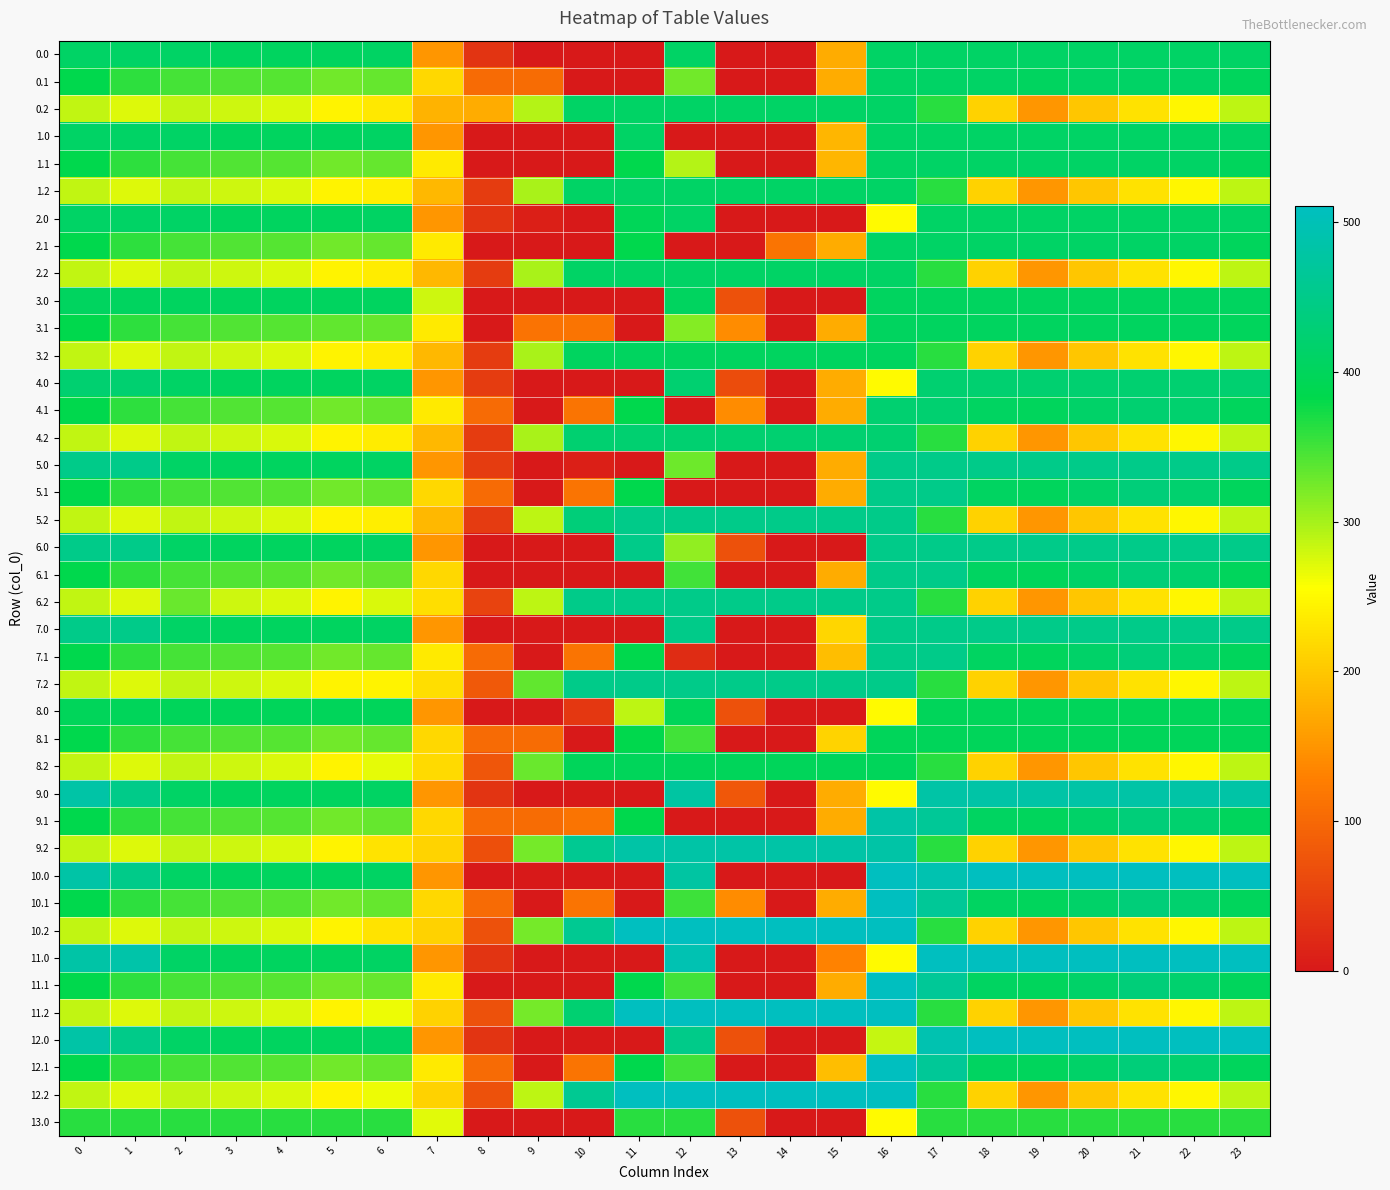

Reading left to right, transcribe all the data shown in this chart.

0.0: 0=410.0	1=410.0	2=410.0	3=404.4	4=404.9	5=403.8	6=408.0	7=150.1	8=35.0	9=0.0	10=0.0	11=0.0	12=410.0	13=0.0	14=0.3	15=172.8	16=410.0	17=410.0	18=410.0	19=410.0	20=410.0	21=410.0	22=410.0	23=410.0
0.1: 0=384.6	1=361.1	2=347.9	3=342.7	4=339.6	5=325.7	6=332.2	7=217.1	8=102.3	9=104.8	10=0.0	11=0.0	12=326.3	13=0.0	14=0.0	15=173.5	16=410.0	17=410.0	18=409.4	19=404.2	20=410.0	21=410.0	22=410.0	23=399.4
0.2: 0=287.1	1=272.7	2=285.5	3=281.0	4=274.4	5=245.0	6=232.6	7=180.6	8=173.5	9=292.5	10=410.0	11=410.0	12=410.0	13=410.0	14=410.0	15=410.0	16=410.0	17=362.4	18=210.0	19=151.0	20=199.2	21=226.4	22=247.4	23=287.5
1.0: 0=410.0	1=410.0	2=410.0	3=404.4	4=404.9	5=403.8	6=408.0	7=150.1	8=0.0	9=0.0	10=0.0	11=410.0	12=0.0	13=0.0	14=0.0	15=181.8	16=410.0	17=410.0	18=410.0	19=410.0	20=410.0	21=410.0	22=410.0	23=410.0
1.1: 0=384.6	1=361.1	2=347.9	3=342.7	4=339.6	5=325.7	6=332.2	7=234.9	8=0.0	9=0.0	10=0.0	11=384.7	12=293.1	13=0.0	14=0.0	15=182.1	16=410.0	17=410.0	18=410.0	19=409.2	20=410.0	21=410.0	22=410.0	23=399.4
1.2: 0=287.1	1=272.7	2=285.5	3=281.0	4=274.4	5=245.0	6=237.8	7=185.3	8=44.3	9=297.5	10=410.0	11=410.0	12=410.0	13=410.0	14=410.0	15=410.0	16=410.0	17=362.4	18=210.0	19=151.0	20=199.2	21=226.4	22=247.4	23=287.5
2.0: 0=410.0	1=410.0	2=410.0	3=404.4	4=404.9	5=403.8	6=408.0	7=150.1	8=35.0	9=8.6	10=0.0	11=396.9	12=410.0	13=0.0	14=0.3	15=0.0	16=250.9	17=410.0	18=410.0	19=410.0	20=410.0	21=410.0	22=410.0	23=410.0
2.1: 0=384.6	1=361.1	2=347.9	3=342.7	4=339.6	5=325.7	6=332.2	7=234.9	8=0.0	9=0.0	10=0.0	11=384.7	12=0.0	13=0.0	14=114.5	15=173.1	16=410.0	17=410.0	18=410.0	19=409.2	20=410.0	21=410.0	22=410.0	23=399.4
2.2: 0=287.1	1=272.7	2=285.5	3=281.0	4=274.4	5=245.0	6=237.4	7=185.6	8=44.3	9=297.5	10=410.0	11=410.0	12=410.0	13=410.0	14=410.0	15=410.0	16=410.0	17=362.4	18=210.0	19=151.0	20=199.2	21=226.4	22=247.4	23=287.5
3.0: 0=405.0	1=405.0	2=405.0	3=405.0	4=405.0	5=405.0	6=405.0	7=279.7	8=0.0	9=0.0	10=0.0	11=0.0	12=405.0	13=70.2	14=0.0	15=0.0	16=405.0	17=405.0	18=405.0	19=405.0	20=405.0	21=405.0	22=405.0	23=405.0
3.1: 0=384.6	1=361.1	2=347.9	3=342.7	4=339.6	5=334.4	6=332.2	7=234.9	8=0.0	9=113.8	10=114.0	11=0.0	12=316.2	13=141.2	14=0.0	15=173.1	16=405.0	17=405.0	18=405.0	19=405.0	20=405.0	21=405.0	22=405.0	23=399.4
3.2: 0=287.1	1=272.7	2=285.5	3=281.0	4=274.4	5=245.0	6=237.4	7=185.6	8=44.3	9=297.5	10=405.0	11=405.0	12=405.0	13=405.0	14=405.0	15=405.0	16=405.0	17=362.4	18=210.0	19=151.0	20=199.2	21=226.4	22=247.4	23=287.5
4.0: 0=423.0	1=423.0	2=410.3	3=404.4	4=404.9	5=403.8	6=408.0	7=150.1	8=44.0	9=0.0	10=0.0	11=0.0	12=423.0	13=64.4	14=0.3	15=172.8	16=250.9	17=423.0	18=423.0	19=423.0	20=423.0	21=423.0	22=423.0	23=423.0
4.1: 0=384.6	1=361.1	2=347.9	3=342.7	4=339.6	5=325.7	6=332.2	7=234.9	8=102.3	9=0.0	10=114.0	11=384.7	12=0.0	13=141.2	14=0.0	15=173.1	16=423.0	17=423.0	18=405.9	19=400.2	20=414.5	21=423.0	22=419.9	23=399.4
4.2: 0=287.1	1=272.7	2=285.5	3=281.0	4=274.4	5=245.0	6=237.4	7=185.6	8=44.3	9=297.5	10=423.0	11=423.0	12=423.0	13=423.0	14=423.0	15=423.0	16=423.0	17=362.4	18=210.0	19=151.0	20=199.2	21=226.4	22=247.4	23=287.5
5.0: 0=450.0	1=450.0	2=410.3	3=404.4	4=404.9	5=403.8	6=408.0	7=150.1	8=44.0	9=0.0	10=8.1	11=0.0	12=327.7	13=0.0	14=0.0	15=172.8	16=450.0	17=450.0	18=450.0	19=450.0	20=450.0	21=450.0	22=450.0	23=450.0
5.1: 0=384.6	1=361.1	2=347.9	3=342.7	4=339.6	5=325.7	6=332.2	7=217.1	8=102.6	9=0.0	10=114.0	11=384.7	12=0.0	13=0.0	14=0.0	15=173.1	16=450.0	17=450.0	18=405.4	19=400.2	20=414.5	21=432.4	22=419.9	23=399.4
5.2: 0=287.1	1=272.7	2=285.5	3=281.0	4=274.4	5=245.0	6=237.8	7=185.6	8=43.9	9=288.5	10=432.5	11=450.0	12=450.0	13=450.0	14=450.0	15=450.0	16=450.0	17=362.4	18=210.0	19=151.0	20=199.2	21=226.4	22=247.4	23=287.5
6.0: 0=450.0	1=450.0	2=410.3	3=404.4	4=404.9	5=403.8	6=408.0	7=150.1	8=0.0	9=0.0	10=0.0	11=450.0	12=311.2	13=70.2	14=0.0	15=0.0	16=450.0	17=450.0	18=450.0	19=450.0	20=450.0	21=450.0	22=450.0	23=450.0
6.1: 0=384.6	1=361.1	2=347.9	3=342.7	4=339.6	5=325.7	6=332.2	7=217.1	8=0.0	9=0.0	10=0.0	11=0.0	12=350.8	13=0.0	14=0.0	15=173.1	16=450.0	17=450.0	18=405.4	19=400.2	20=414.5	21=432.4	22=419.9	23=399.4
6.2: 0=287.1	1=272.7	2=330.5	3=281.0	4=274.4	5=245.0	6=273.8	7=221.6	8=52.0	9=288.5	10=450.0	11=450.0	12=450.0	13=450.0	14=450.0	15=450.0	16=450.0	17=362.4	18=210.0	19=151.0	20=199.2	21=226.4	22=247.4	23=287.5
7.0: 0=450.0	1=450.0	2=410.3	3=404.4	4=404.9	5=403.8	6=408.0	7=150.1	8=0.0	9=0.0	10=0.0	11=0.0	12=450.0	13=0.0	14=0.3	15=215.5	16=450.0	17=450.0	18=450.0	19=450.0	20=450.0	21=450.0	22=450.0	23=450.0
7.1: 0=384.6	1=361.1	2=347.9	3=342.7	4=339.6	5=325.7	6=332.2	7=234.9	8=102.3	9=0.0	10=114.0	11=384.7	12=25.9	13=0.0	14=0.0	15=190.4	16=450.0	17=450.0	18=405.4	19=400.2	20=414.5	21=432.4	22=419.9	23=399.4
7.2: 0=287.1	1=272.7	2=285.5	3=281.0	4=274.4	5=245.0	6=245.5	7=221.6	8=80.3	9=333.5	10=450.0	11=450.0	12=450.0	13=450.0	14=450.0	15=450.0	16=450.0	17=362.4	18=210.0	19=151.0	20=199.2	21=226.4	22=247.4	23=287.5
8.0: 0=399.0	1=399.0	2=399.0	3=399.0	4=399.0	5=399.0	6=399.0	7=150.1	8=0.0	9=0.0	10=39.3	11=289.0	12=399.0	13=70.2	14=0.3	15=0.0	16=250.9	17=399.0	18=399.0	19=399.0	20=399.0	21=399.0	22=399.0	23=399.0
8.1: 0=384.6	1=361.1	2=347.9	3=342.7	4=339.6	5=325.7	6=332.2	7=217.1	8=102.3	9=104.8	10=0.0	11=384.7	12=350.8	13=0.0	14=0.0	15=212.4	16=399.0	17=399.0	18=399.0	19=399.0	20=399.0	21=399.0	22=399.0	23=399.0
8.2: 0=287.1	1=272.7	2=285.5	3=281.0	4=274.4	5=245.0	6=268.1	7=217.6	8=76.3	9=329.5	10=399.0	11=399.0	12=399.0	13=399.0	14=399.0	15=399.0	16=399.0	17=362.4	18=210.0	19=151.0	20=199.2	21=226.4	22=247.4	23=287.5
9.0: 0=482.0	1=449.5	2=410.3	3=404.4	4=404.9	5=403.8	6=408.0	7=150.1	8=35.0	9=0.0	10=0.0	11=0.0	12=477.2	13=79.4	14=0.0	15=172.8	16=250.9	17=482.0	18=482.0	19=482.0	20=482.0	21=482.0	22=482.0	23=482.0
9.1: 0=384.6	1=361.1	2=347.9	3=342.7	4=339.6	5=325.7	6=332.2	7=217.1	8=102.3	9=104.8	10=114.0	11=384.7	12=0.0	13=0.0	14=0.0	15=173.1	16=482.0	17=466.6	18=405.4	19=400.2	20=414.5	21=432.4	22=419.9	23=399.4
9.2: 0=287.1	1=272.7	2=285.5	3=281.0	4=274.4	5=245.0	6=228.8	7=212.6	8=69.8	9=324.5	10=459.5	11=482.0	12=482.0	13=482.0	14=482.0	15=482.0	16=482.0	17=362.4	18=210.0	19=151.0	20=199.2	21=226.4	22=247.4	23=287.5
10.0: 0=482.0	1=449.5	2=410.3	3=404.4	4=404.9	5=403.8	6=408.0	7=150.1	8=0.0	9=0.0	10=0.0	11=0.0	12=477.2	13=0.0	14=0.3	15=0.0	16=511.0	17=494.8	18=511.0	19=511.0	20=511.0	21=511.0	22=511.0	23=511.0
10.1: 0=384.6	1=361.1	2=347.9	3=342.7	4=339.6	5=325.7	6=332.2	7=217.1	8=102.3	9=0.0	10=114.0	11=0.0	12=351.5	13=140.7	14=0.0	15=173.1	16=511.0	17=466.6	18=405.4	19=400.2	20=414.5	21=432.4	22=419.9	23=399.4
10.2: 0=287.1	1=272.7	2=285.5	3=281.0	4=274.4	5=245.0	6=228.8	7=211.2	8=71.3	9=324.5	10=459.5	11=511.0	12=511.0	13=511.0	14=511.0	15=511.0	16=511.0	17=362.4	18=210.0	19=151.0	20=199.2	21=226.4	22=247.4	23=287.5
11.0: 0=482.0	1=485.5	2=410.3	3=404.4	4=404.9	5=403.8	6=408.0	7=150.1	8=35.0	9=0.0	10=0.0	11=0.0	12=495.6	13=0.0	14=0.0	15=131.0	16=250.9	17=511.0	18=511.0	19=511.0	20=511.0	21=511.0	22=511.0	23=511.0
11.1: 0=384.6	1=361.1	2=347.9	3=342.7	4=339.6	5=325.7	6=332.2	7=234.9	8=0.0	9=0.0	10=0.0	11=384.7	12=350.8	13=0.0	14=0.0	15=173.1	16=511.0	17=466.6	18=405.4	19=400.2	20=414.5	21=432.4	22=419.9	23=399.4
11.2: 0=287.1	1=272.7	2=285.5	3=281.0	4=274.4	5=245.0	6=264.8	7=211.2	8=71.3	9=324.5	10=423.5	11=511.0	12=511.0	13=511.0	14=511.0	15=511.0	16=511.0	17=362.4	18=210.0	19=151.0	20=199.2	21=226.4	22=247.4	23=287.5
12.0: 0=482.0	1=449.5	2=410.3	3=404.4	4=404.9	5=403.8	6=408.0	7=150.1	8=35.0	9=0.0	10=0.0	11=0.0	12=449.3	13=70.2	14=0.3	15=0.0	16=285.4	17=494.8	18=511.0	19=511.0	20=511.0	21=511.0	22=511.0	23=511.0
12.1: 0=384.6	1=361.1	2=347.9	3=342.7	4=339.6	5=325.7	6=332.2	7=234.9	8=102.3	9=0.0	10=114.0	11=384.7	12=350.8	13=0.0	14=0.0	15=190.4	16=511.0	17=466.6	18=405.4	19=400.2	20=414.5	21=432.4	22=419.9	23=399.4
12.2: 0=287.1	1=272.7	2=285.5	3=281.0	4=274.4	5=245.0	6=264.8	7=211.2	8=71.3	9=288.5	10=459.5	11=511.0	12=511.0	13=511.0	14=511.0	15=511.0	16=511.0	17=362.4	18=210.0	19=151.0	20=199.2	21=226.4	22=247.4	23=287.5
13.0: 0=362.0	1=362.0	2=362.0	3=362.0	4=362.0	5=362.0	6=362.0	7=270.7	8=0.0	9=0.0	10=0.0	11=362.0	12=362.0	13=70.2	14=0.0	15=0.0	16=250.9	17=362.0	18=362.0	19=362.0	20=362.0	21=362.0	22=362.0	23=362.0